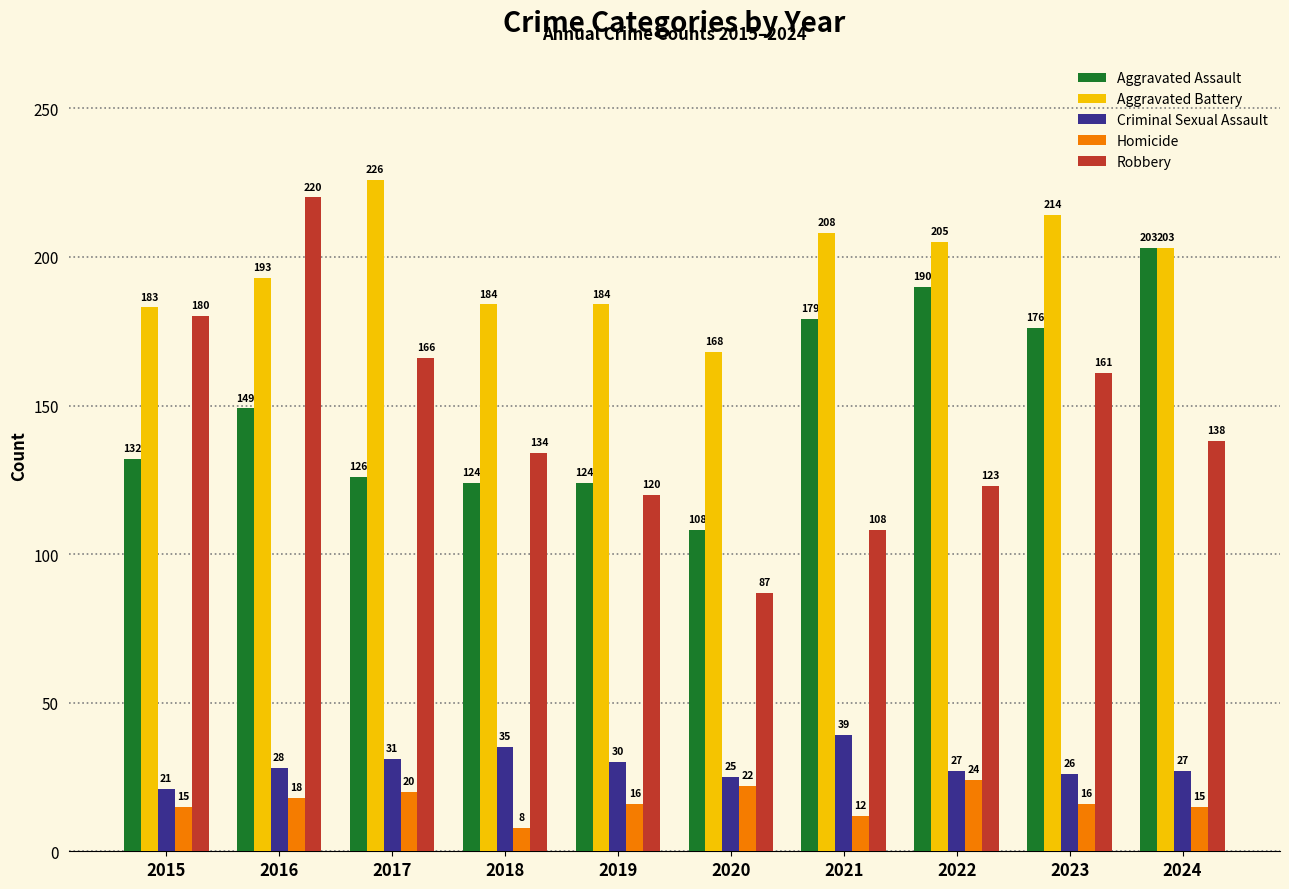

What is the difference between the highest and lowest values at 2016?

202